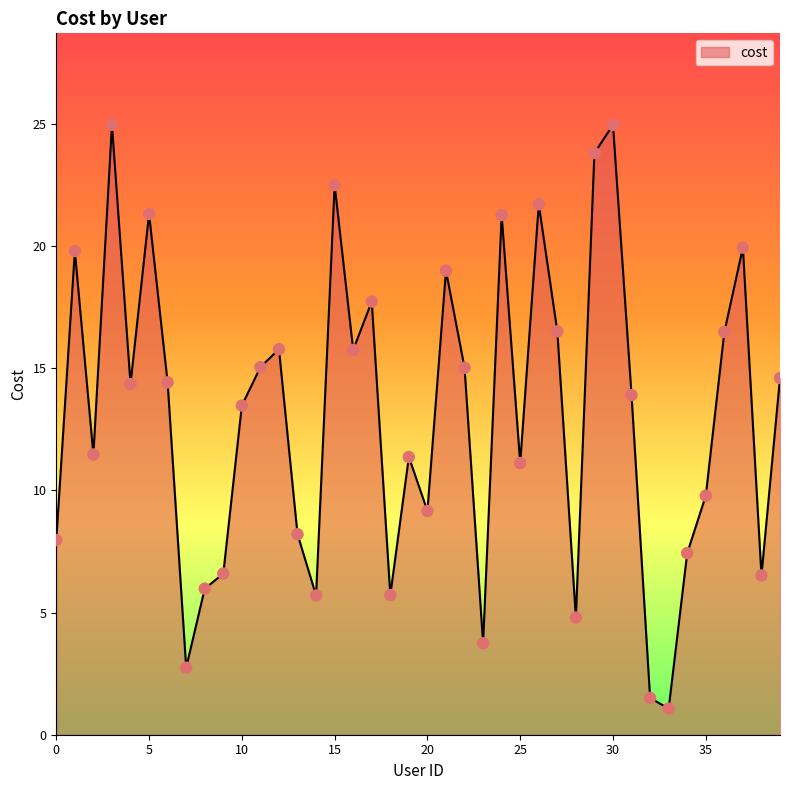

What is the difference between the maximum and minimum values?

23.9